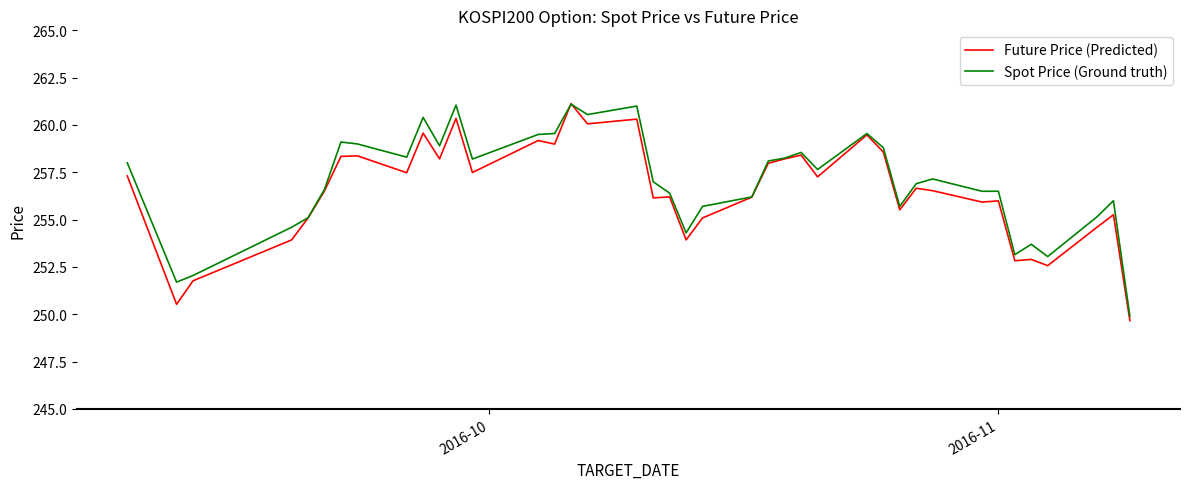

What is the smallest value displayed?

249.7